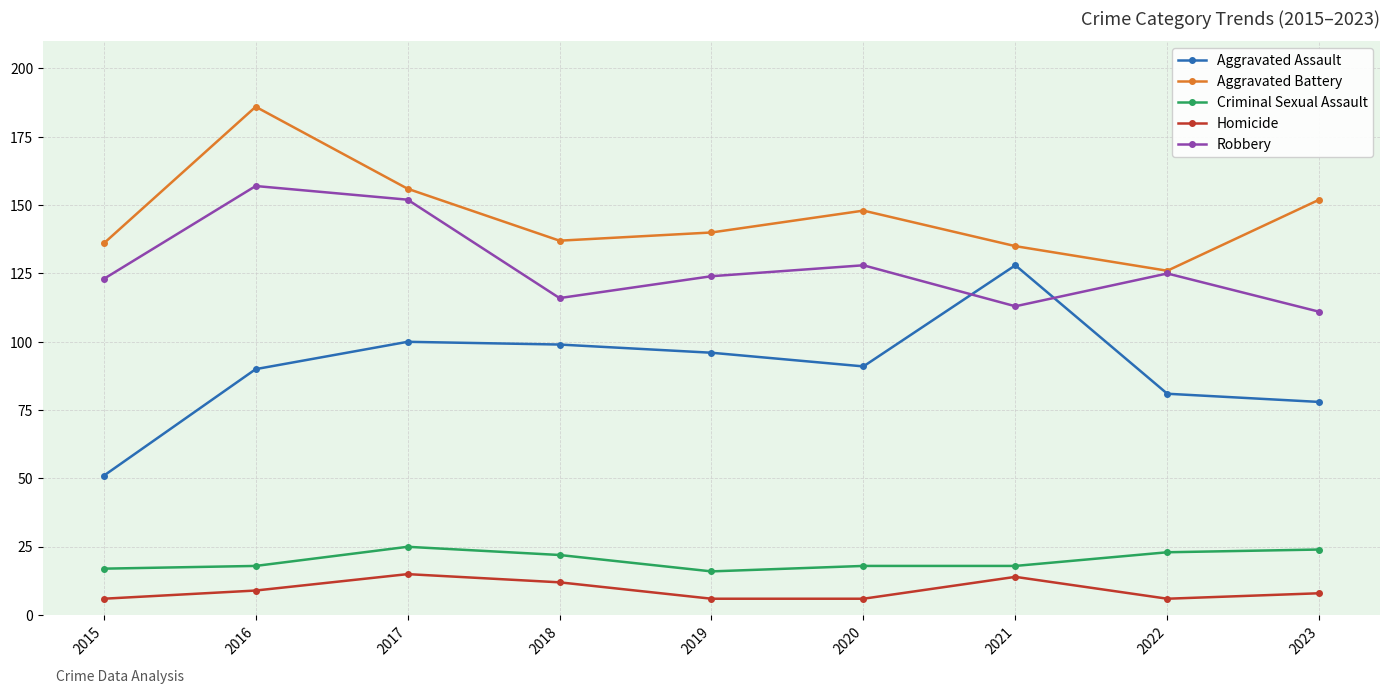

What is the spread (max minus min) of values at 2020?

142